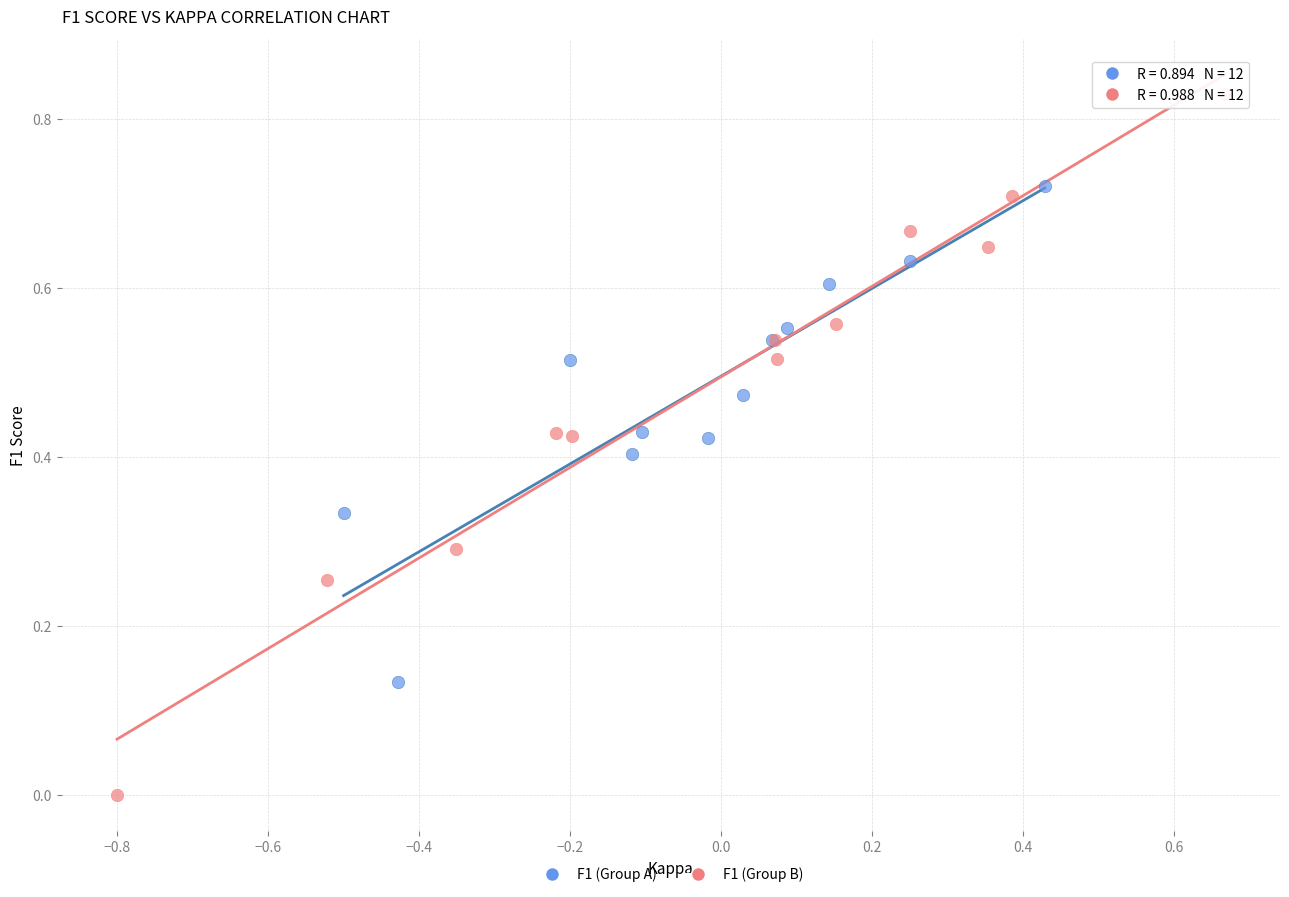

Which series reaches the maximum Y coordinate?

F1 (Group B)